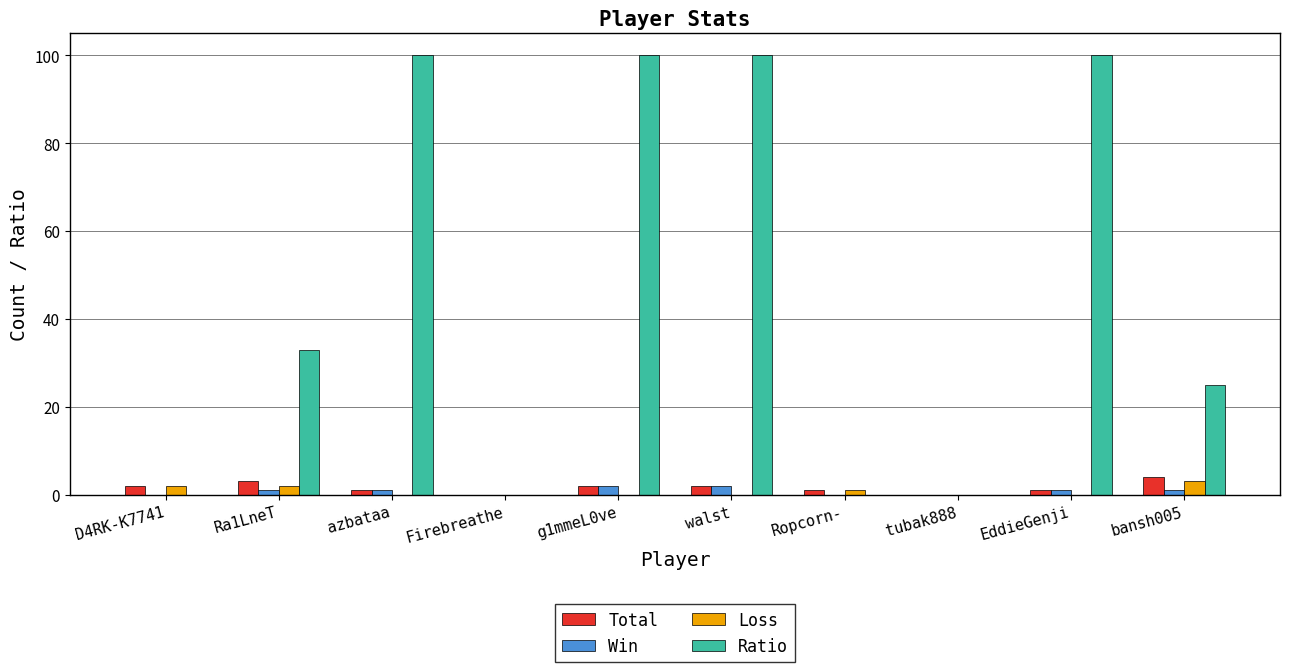

Count the number of categories in the chart.

10